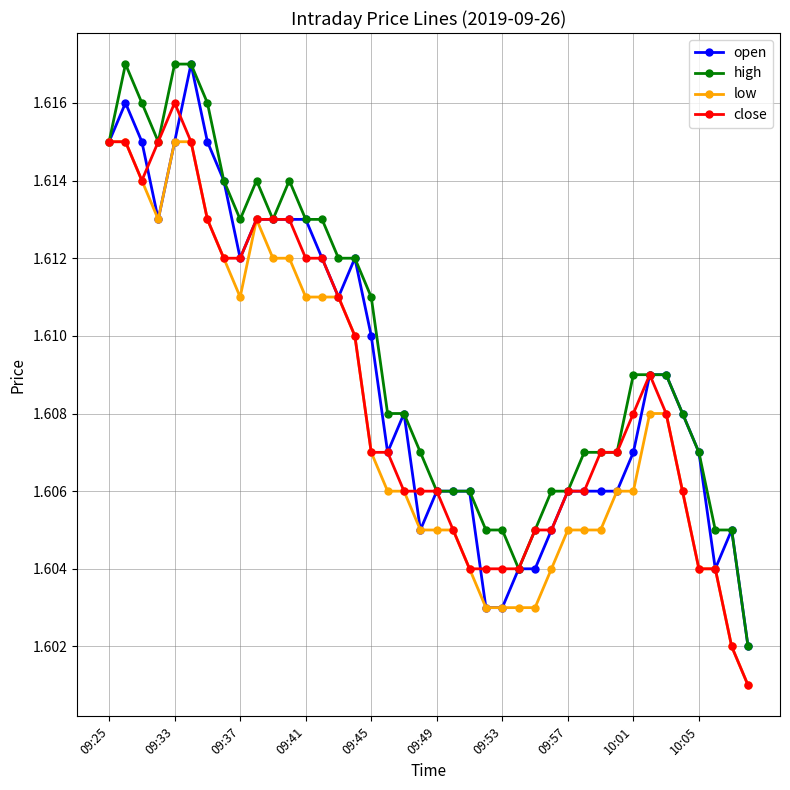

True or false: high has more than 1 interior local peaks.

True